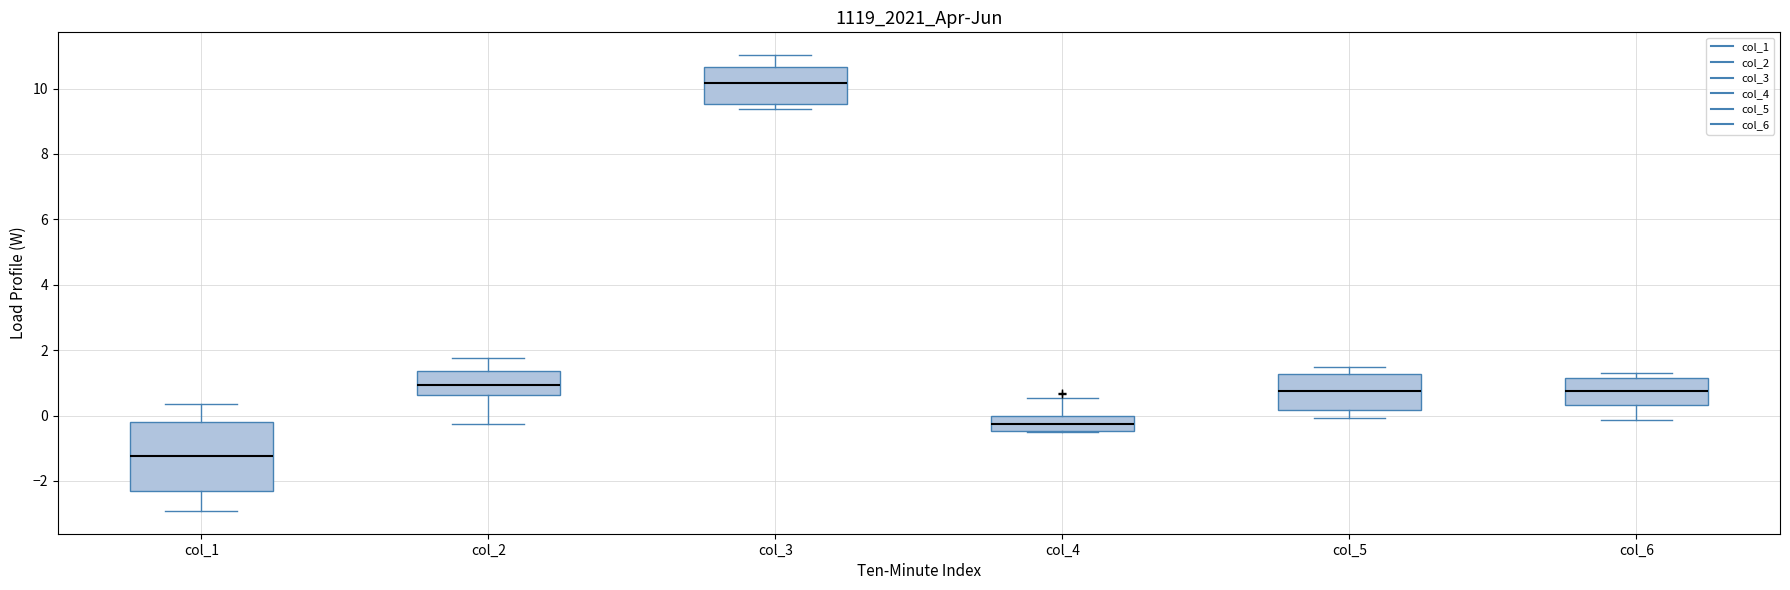

Reading left to right, transcribe this box plot: for each box, give where its median line is, the range the box spans, and where its two whiskers end, as read against the y-axis. The values are not printed on the chart, so give them approximately, as read against the axis.

col_1: median -1.2, box -2.2 to -0.2, whiskers -3.0 to 0.4
col_2: median 1.0, box 0.6 to 1.4, whiskers -0.2 to 1.8
col_3: median 10.2, box 9.6 to 10.6, whiskers 9.4 to 11.0
col_4: median -0.2, box -0.4 to 0.0, whiskers -0.6 to 0.6
col_5: median 0.8, box 0.2 to 1.2, whiskers 0.0 to 1.4
col_6: median 0.8, box 0.4 to 1.2, whiskers -0.2 to 1.2 (just above the box's upper edge)